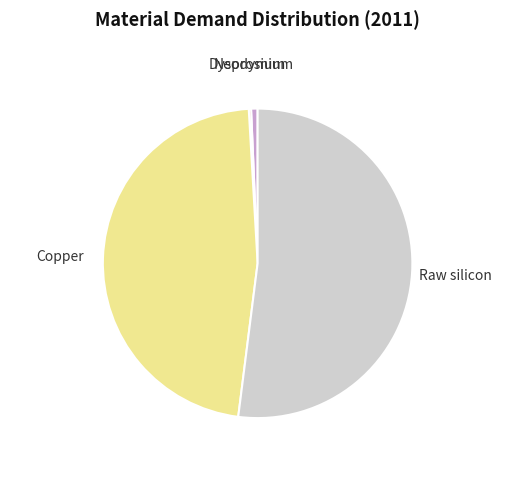

What is the largest slice in the pie chart?

Raw silicon